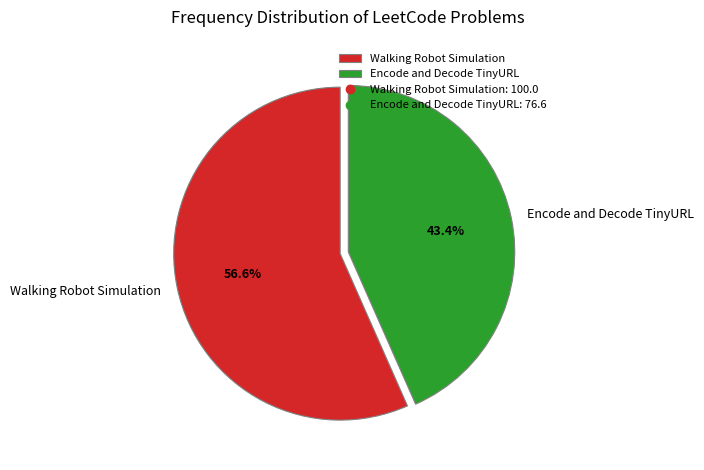

What is the majority slice?

Walking Robot Simulation